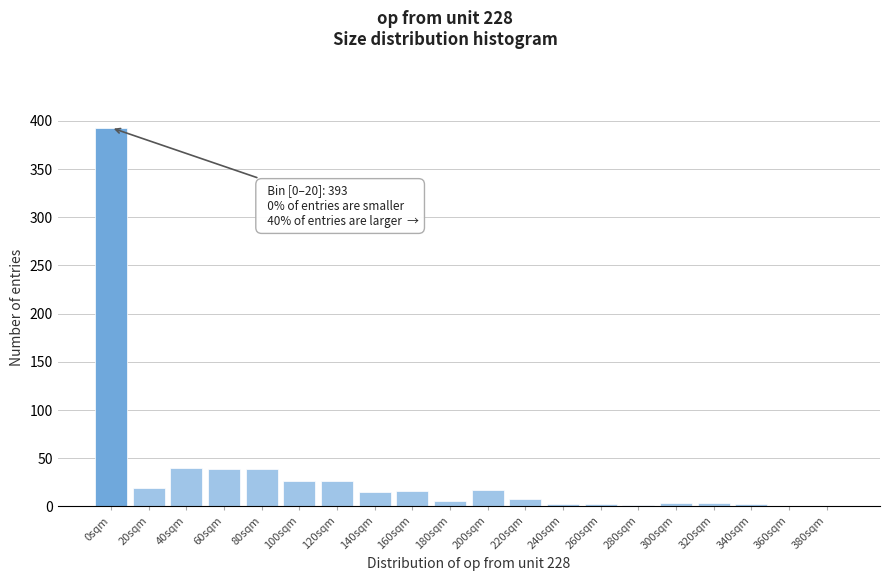

The chart shows a value of 0 at 380sqm. True or false?

True